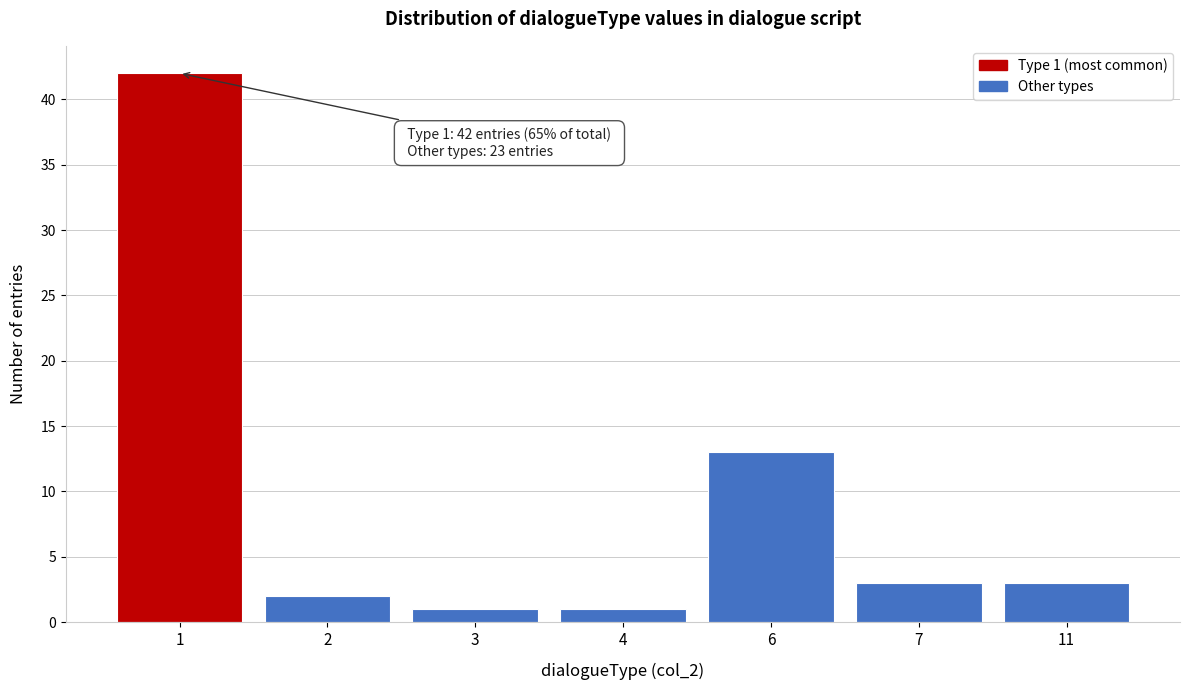

Reading left to right, transcribe all the data shown in this chart.

1=42	2=2	3=1	4=1	6=13	7=3	11=3